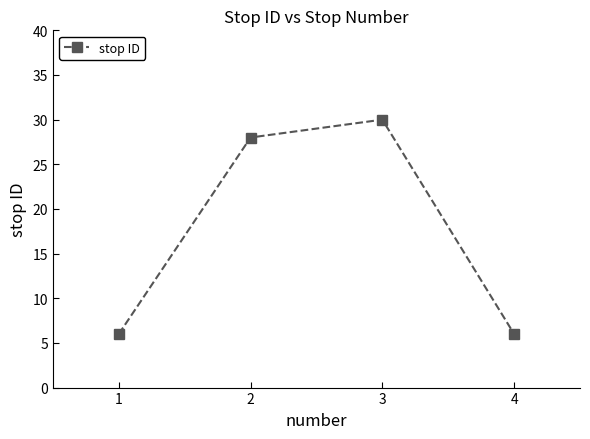

Read the value at 4.

6